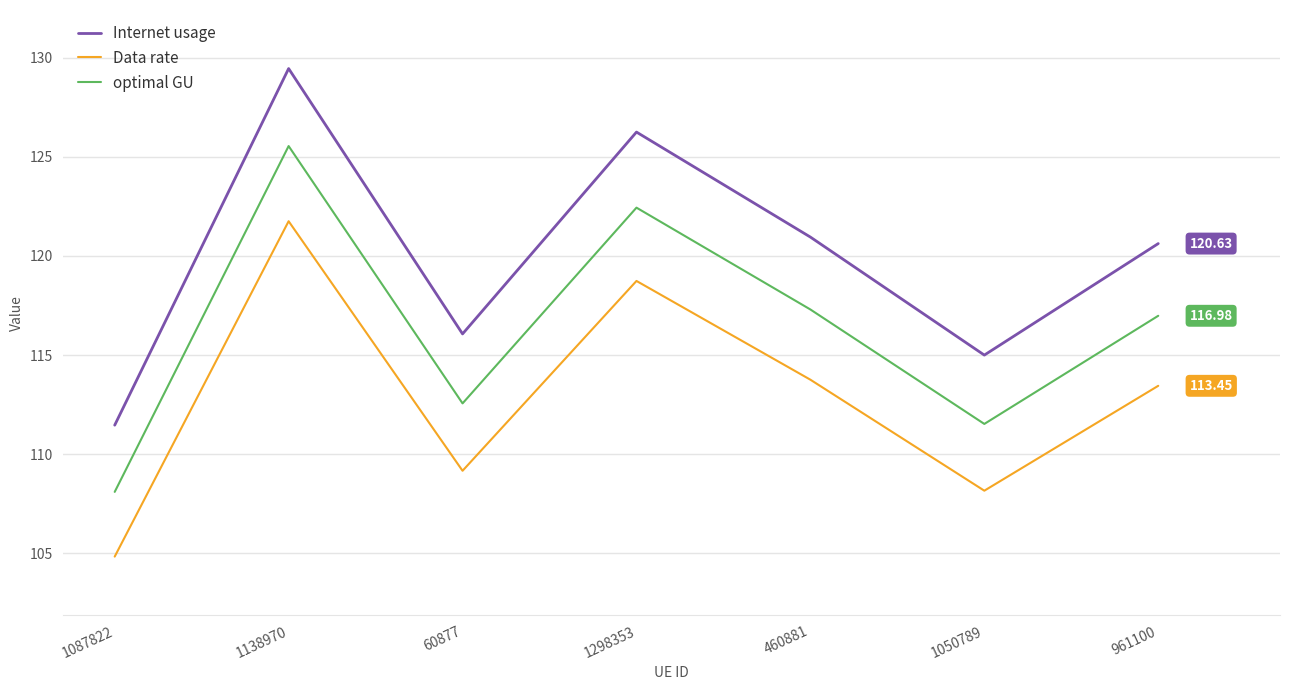

List the labels in order of optimal GU value, smallest first.

1087822, 1050789, 60877, 961100, 460881, 1298353, 1138970